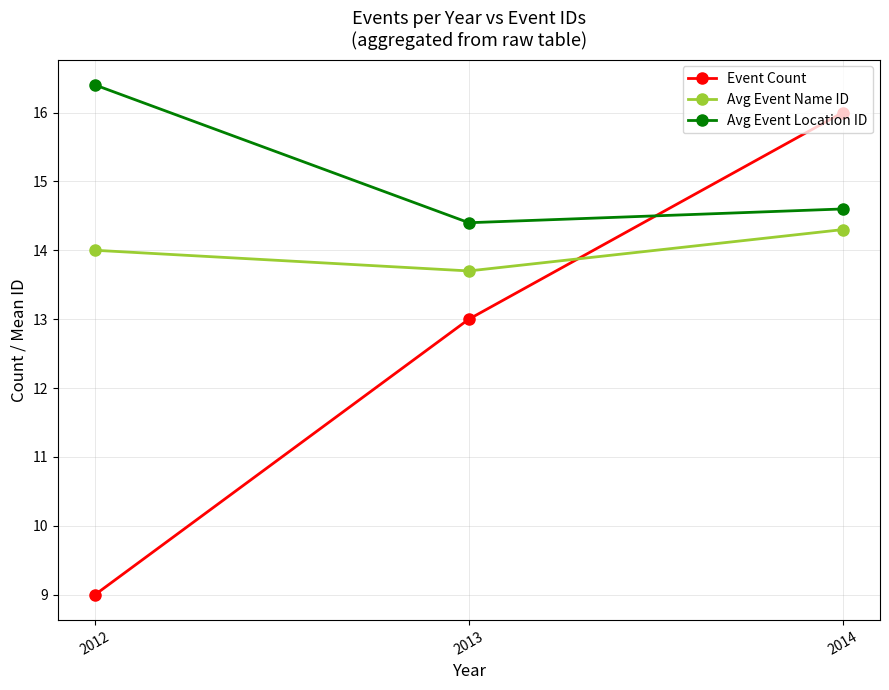

Rank the series by their average value, from highest to lowest.

Avg Event Location ID, Avg Event Name ID, Event Count